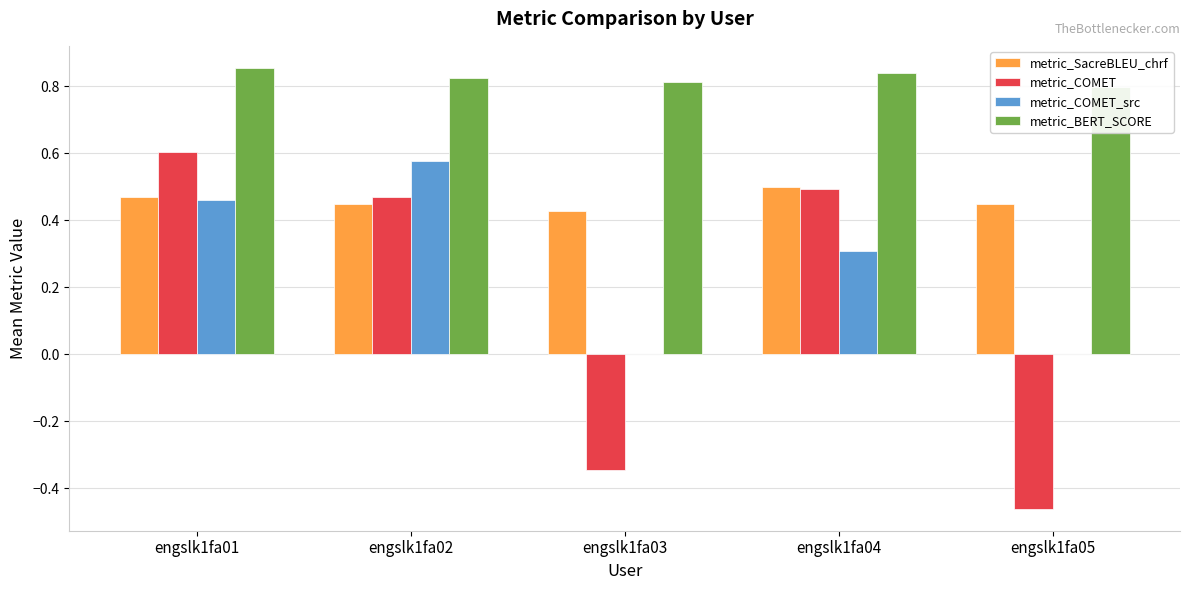

Reading right to left, list all the values displayed in this chart.

metric_SacreBLEU_chrf: engslk1fa05=0.4	engslk1fa04=0.5	engslk1fa03=0.4	engslk1fa02=0.4	engslk1fa01=0.5
metric_COMET: engslk1fa05=-0.5	engslk1fa04=0.5	engslk1fa03=-0.3	engslk1fa02=0.5	engslk1fa01=0.6
metric_COMET_src: engslk1fa05=0.0	engslk1fa04=0.3	engslk1fa03=0.0	engslk1fa02=0.6	engslk1fa01=0.5
metric_BERT_SCORE: engslk1fa05=0.8	engslk1fa04=0.8	engslk1fa03=0.8	engslk1fa02=0.8	engslk1fa01=0.9